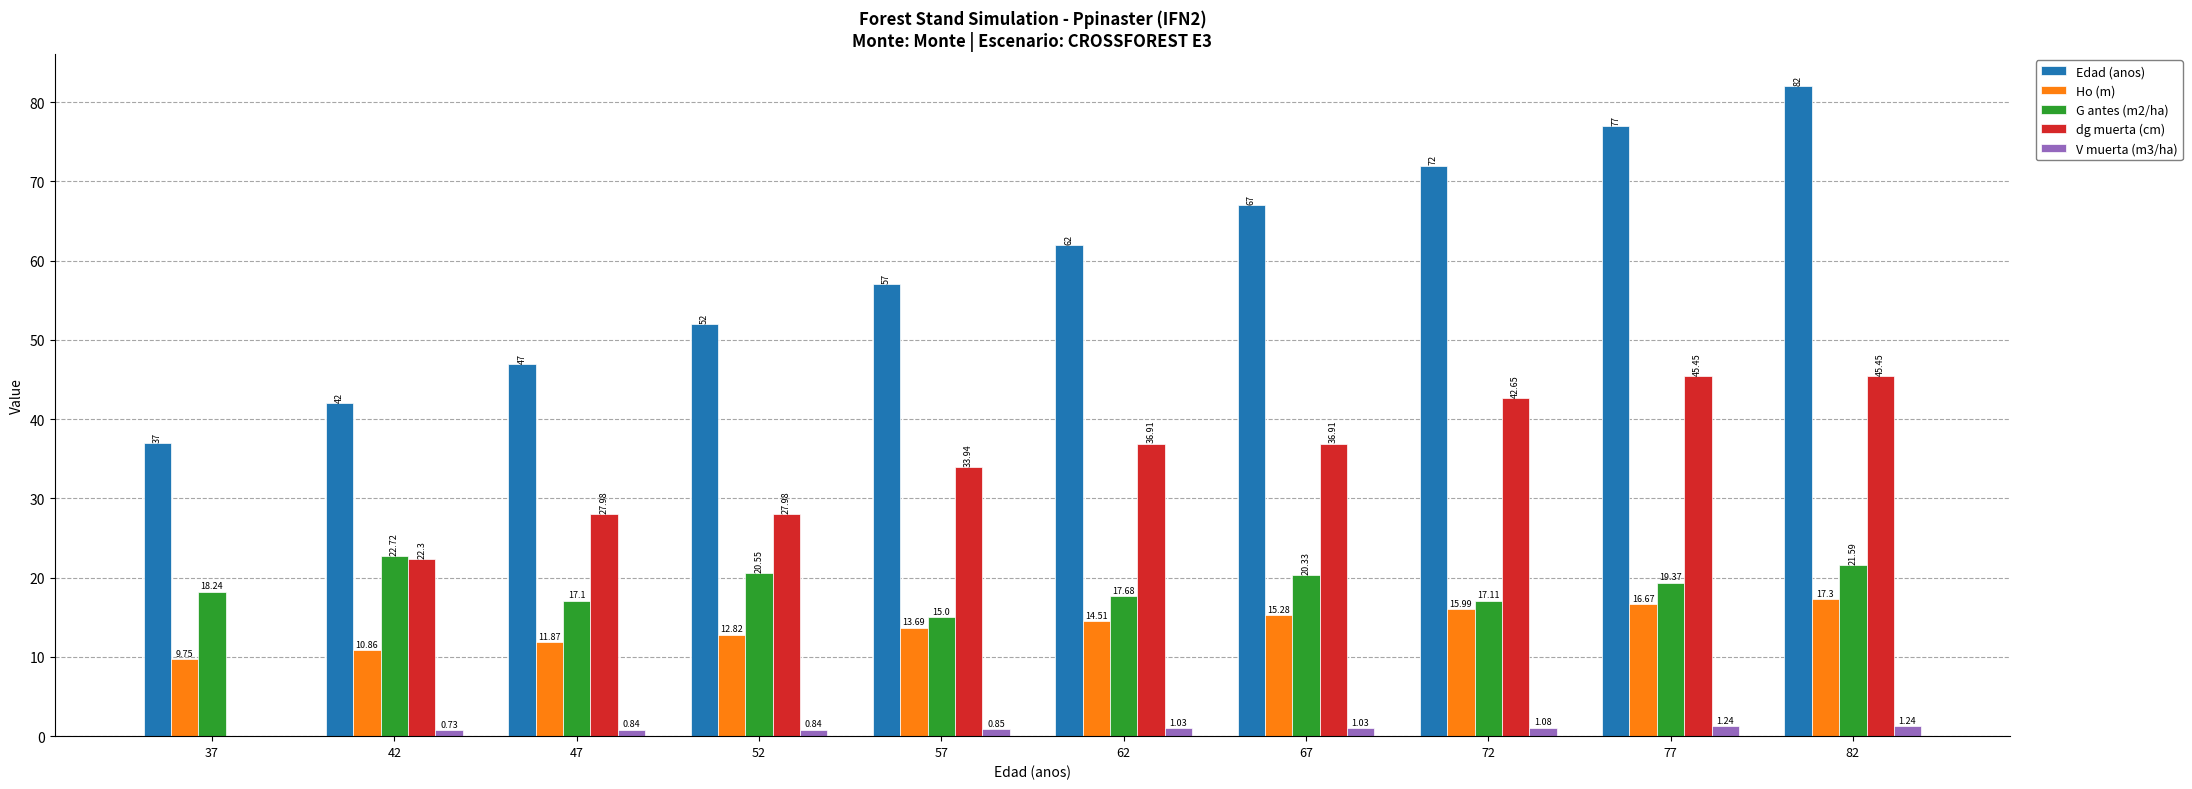

Which series changed the most between 37 and 72?

dg muerta (cm)